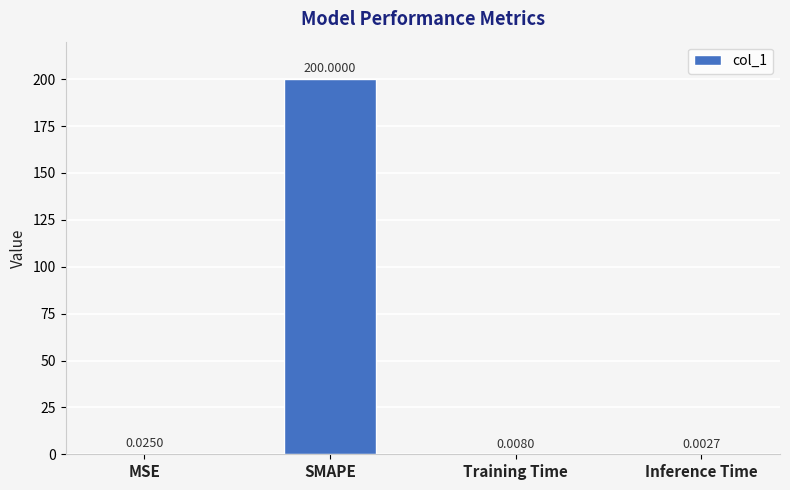

What is the change in value from SMAPE to Inference Time?

-200.0